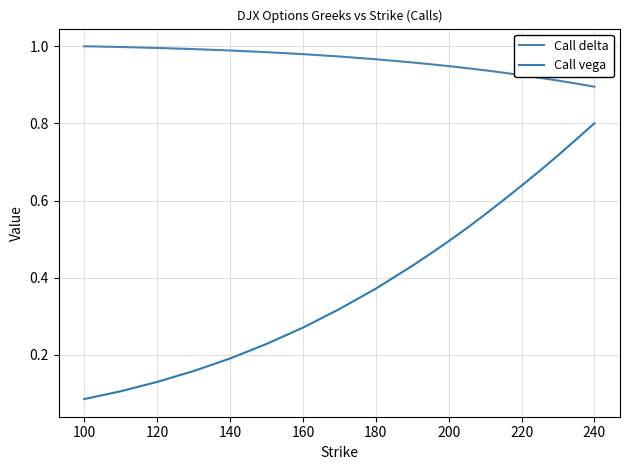

How many lines are shown in the chart?

2